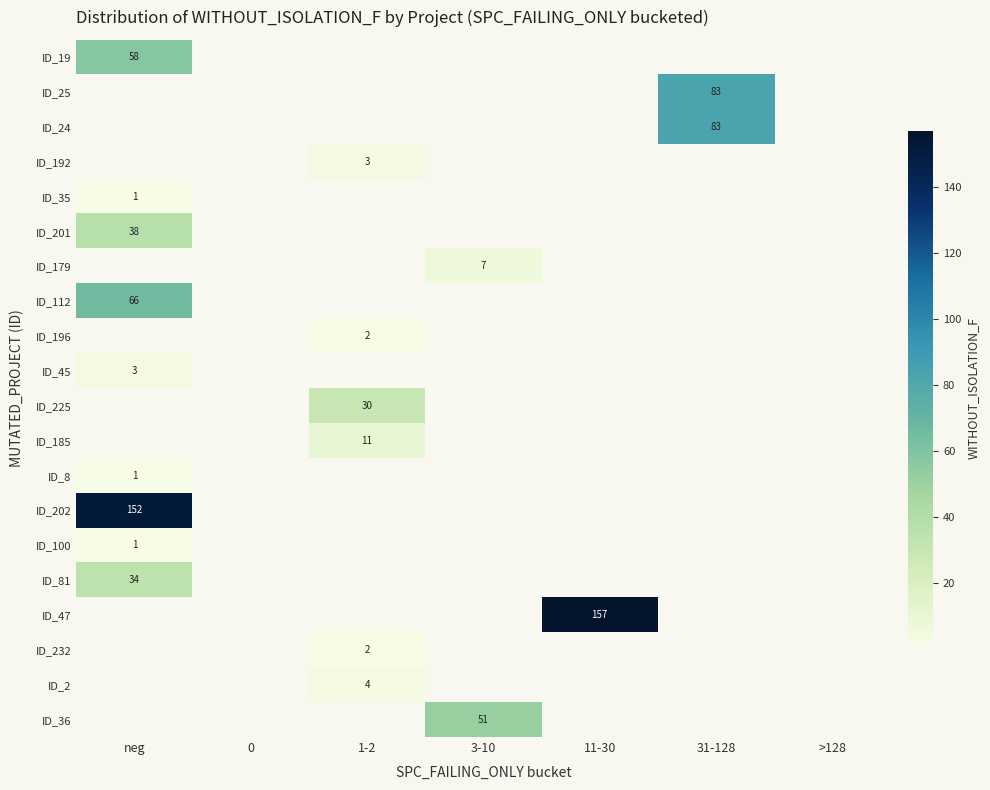

How many values in ID_8 are above zero?

1